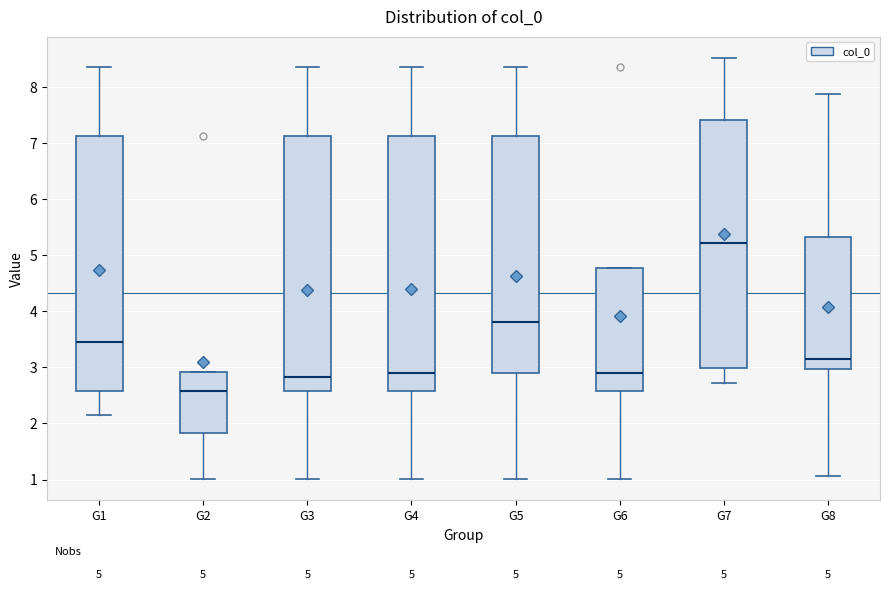

Where is the upper edge of the box for G2 on the y-axis? The values are not printed on the chart, so give them approximately, as read against the axis.

2.9